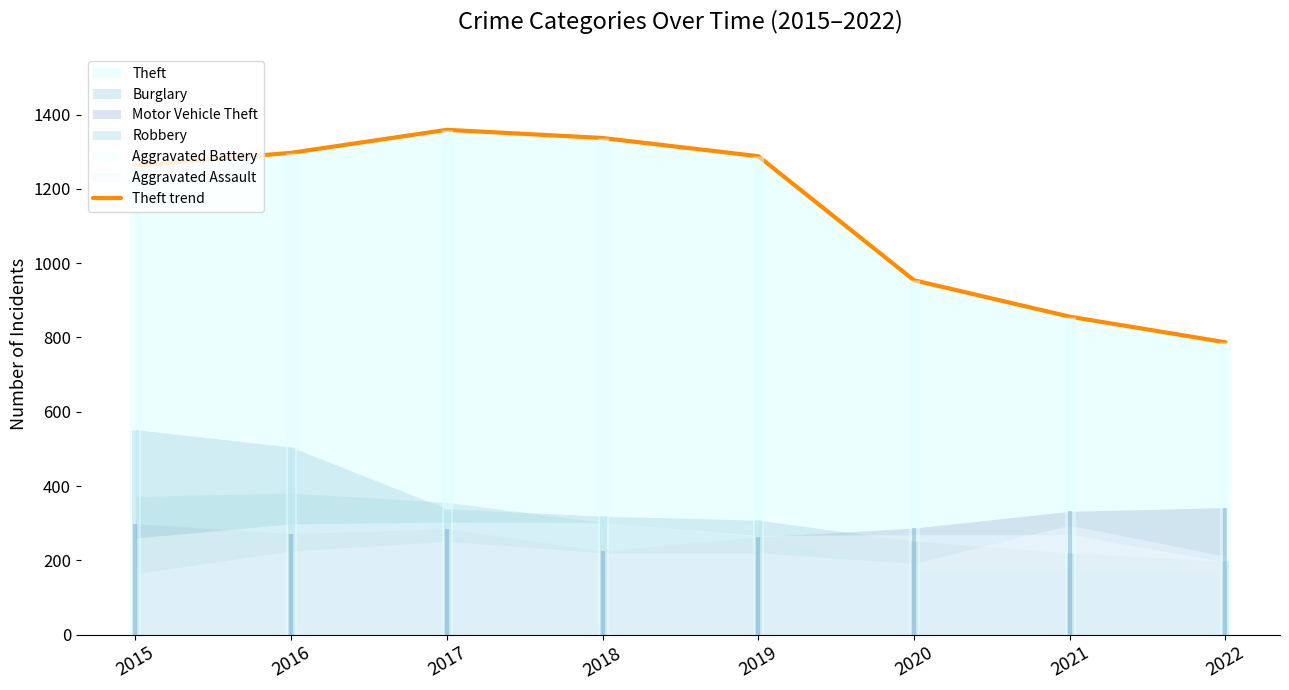

What is the maximum value shown in the chart?

1359